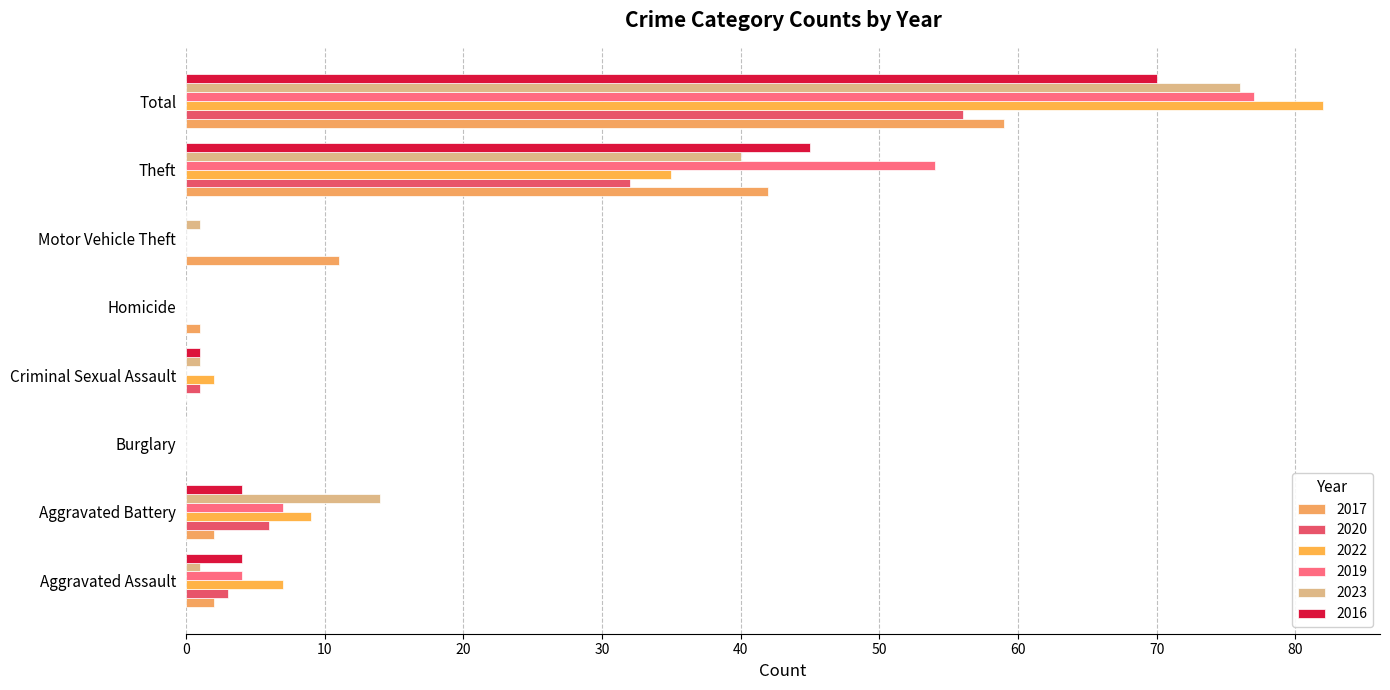

At which category is the sum across all series the highest?

Total